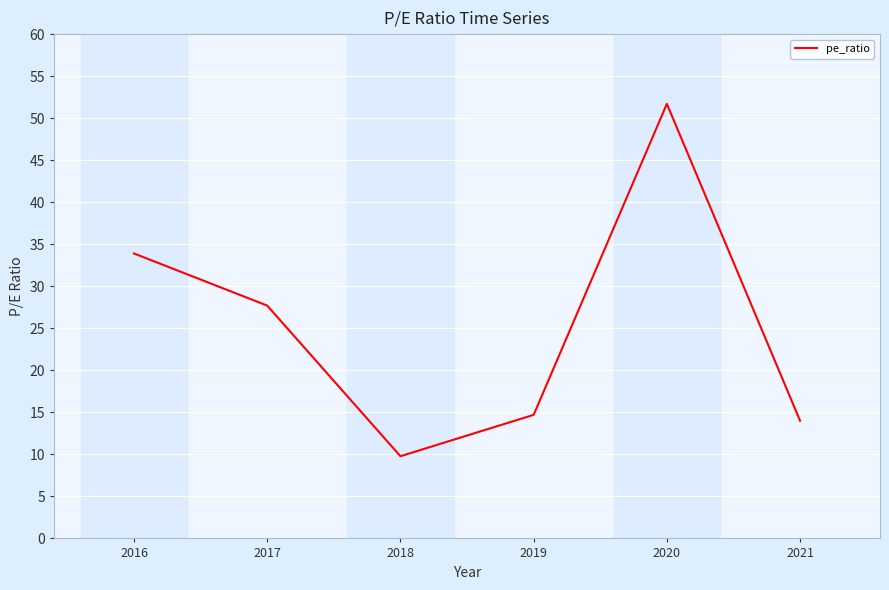

True or false: the data shows 73.7 at 2020.

False